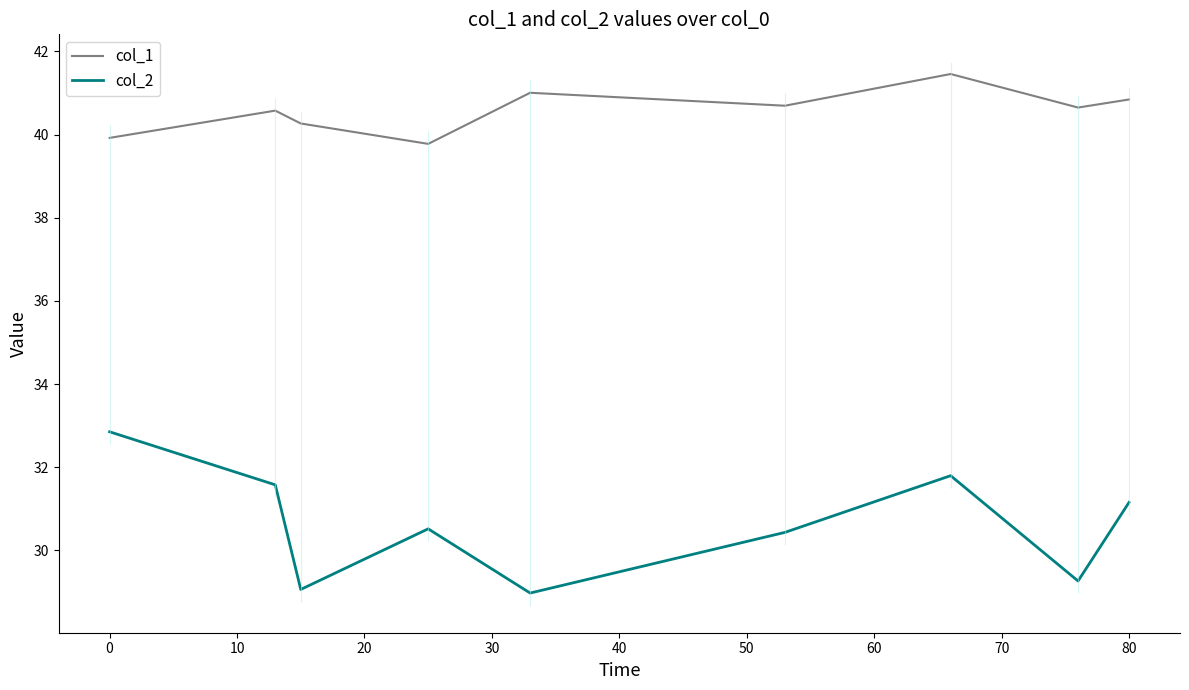

True or false: col_2 and col_1 intersect in this chart.

False